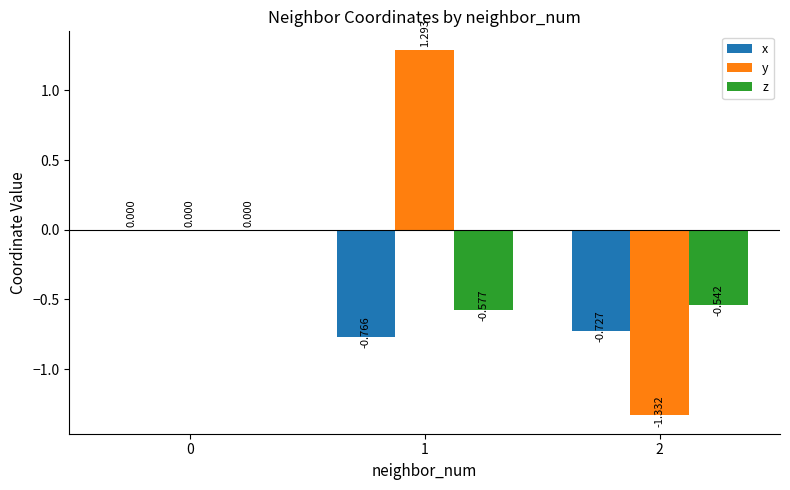

Is the value of y at 2 greater than the value of z at 0?

No